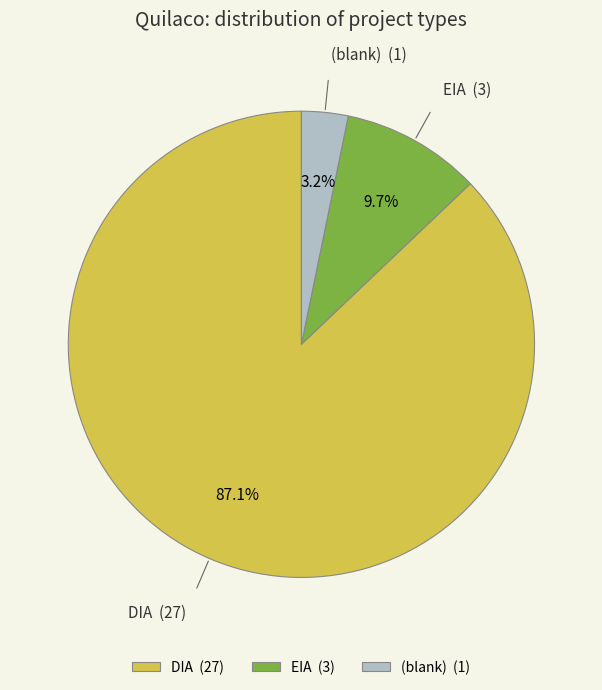

Does any single category account for the majority?

Yes